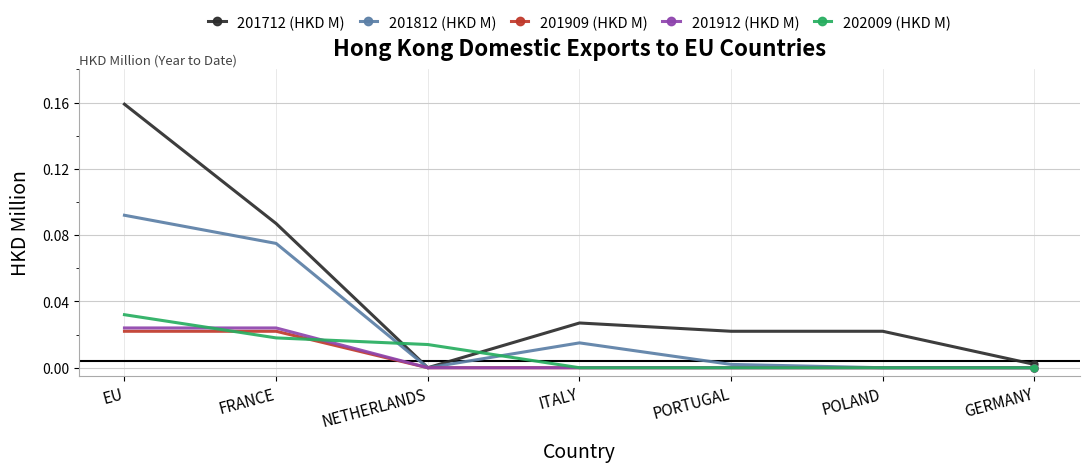

Count the 201912 (HKD M) values in the range 0 to 1.

7